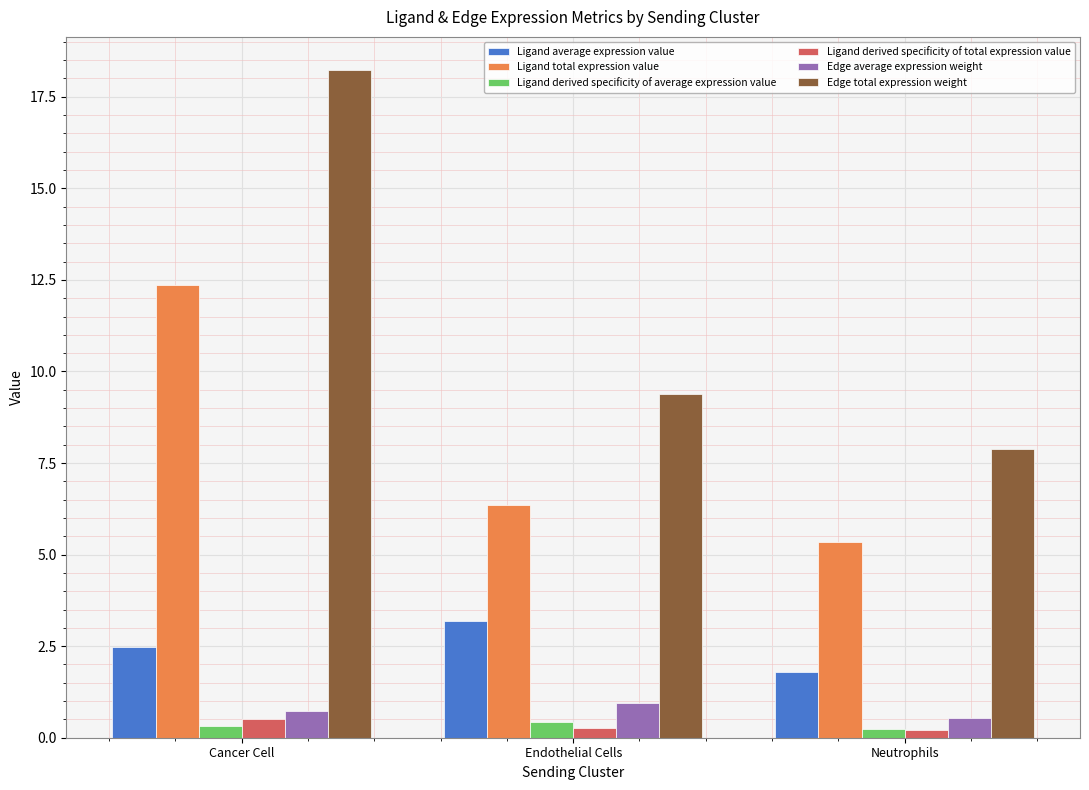

At how many categories does at least one series exceed 7?

3